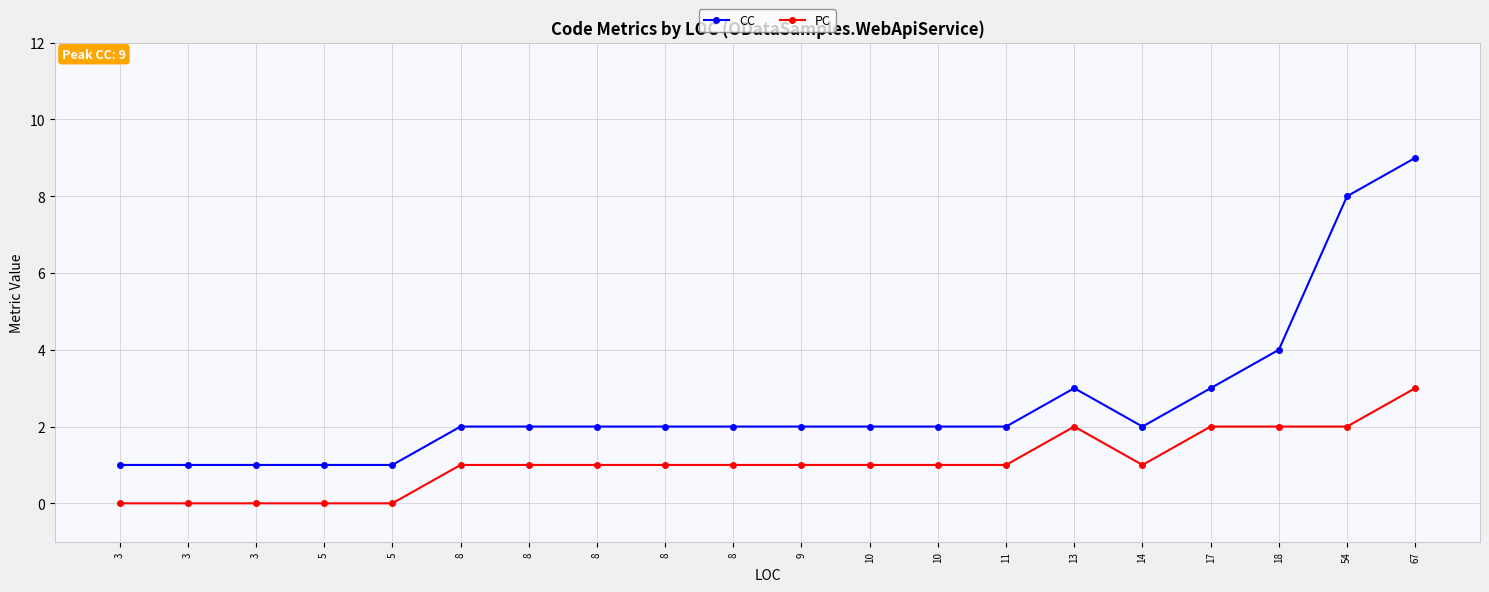

Does the chart have visible grid lines?

Yes